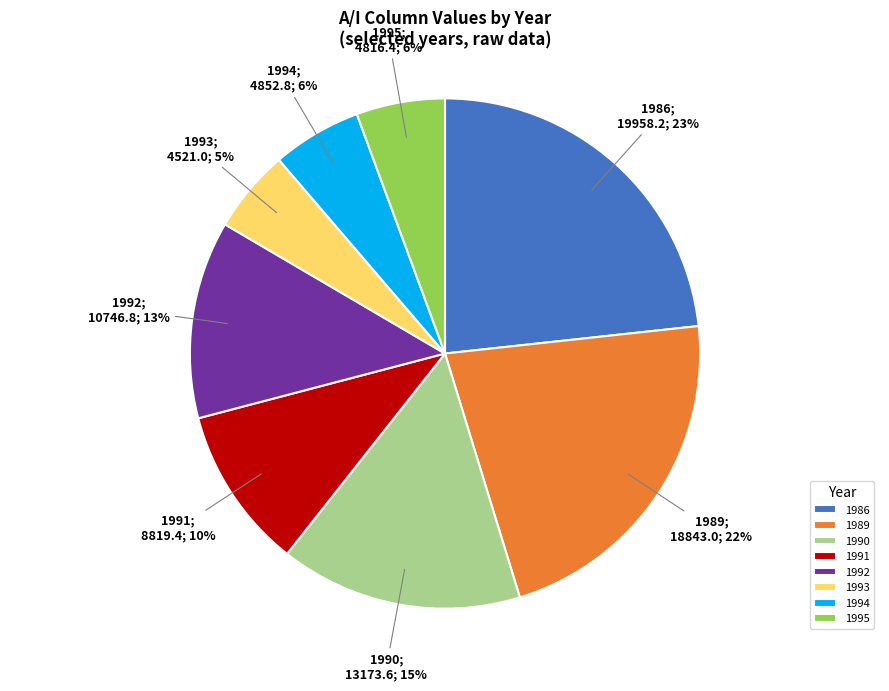

To the nearest percent, what is the average slice percentage?

12%